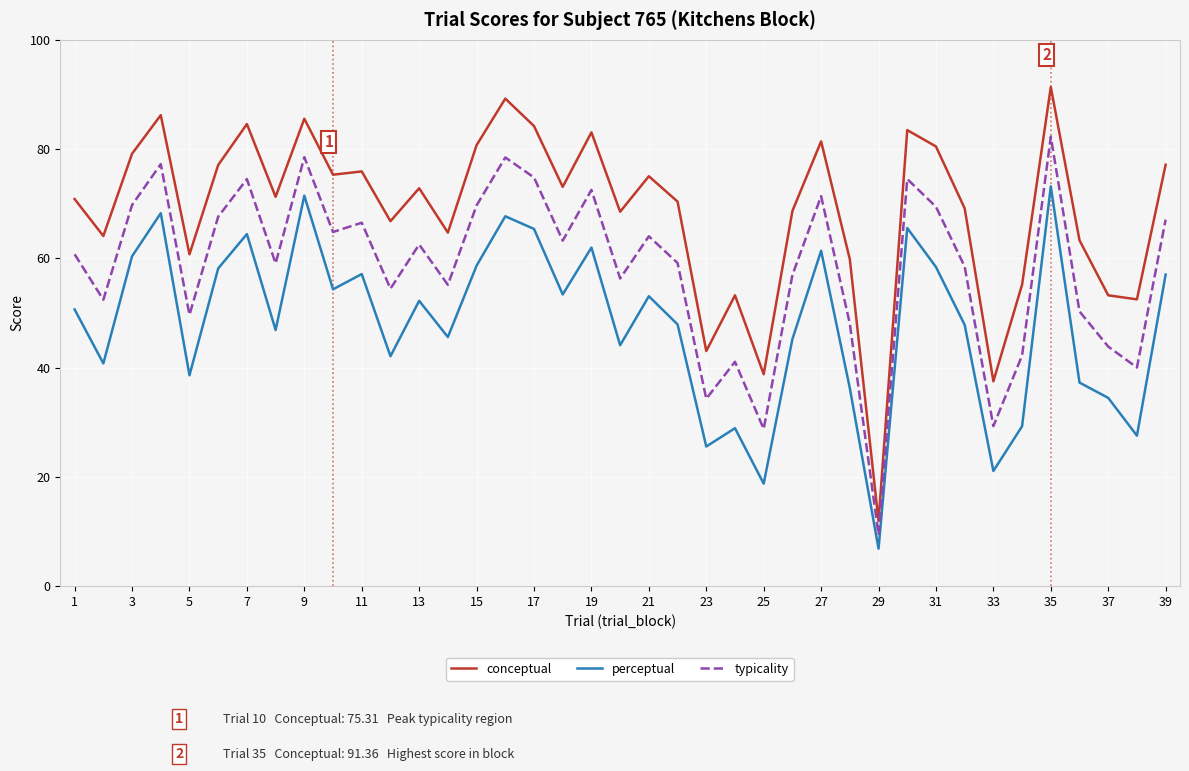

Which series has the widest spread of values?

conceptual